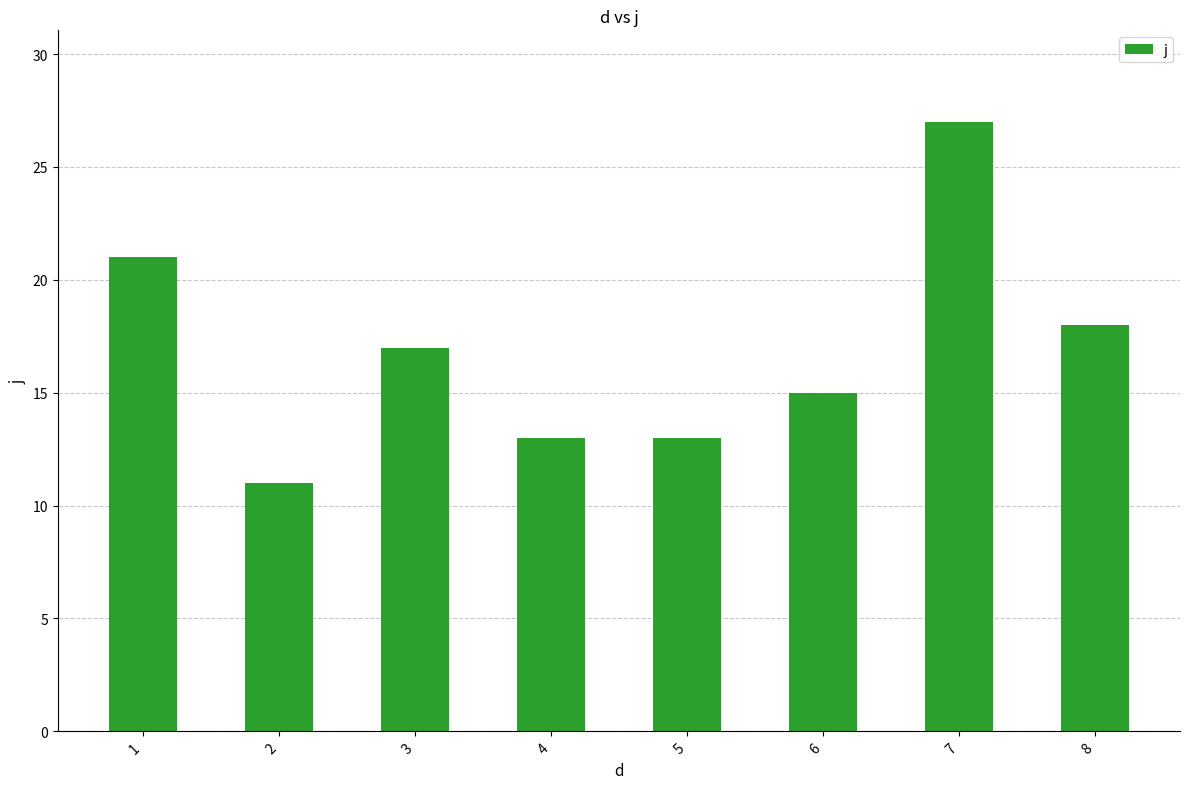

Does the chart contain any negative values?

No